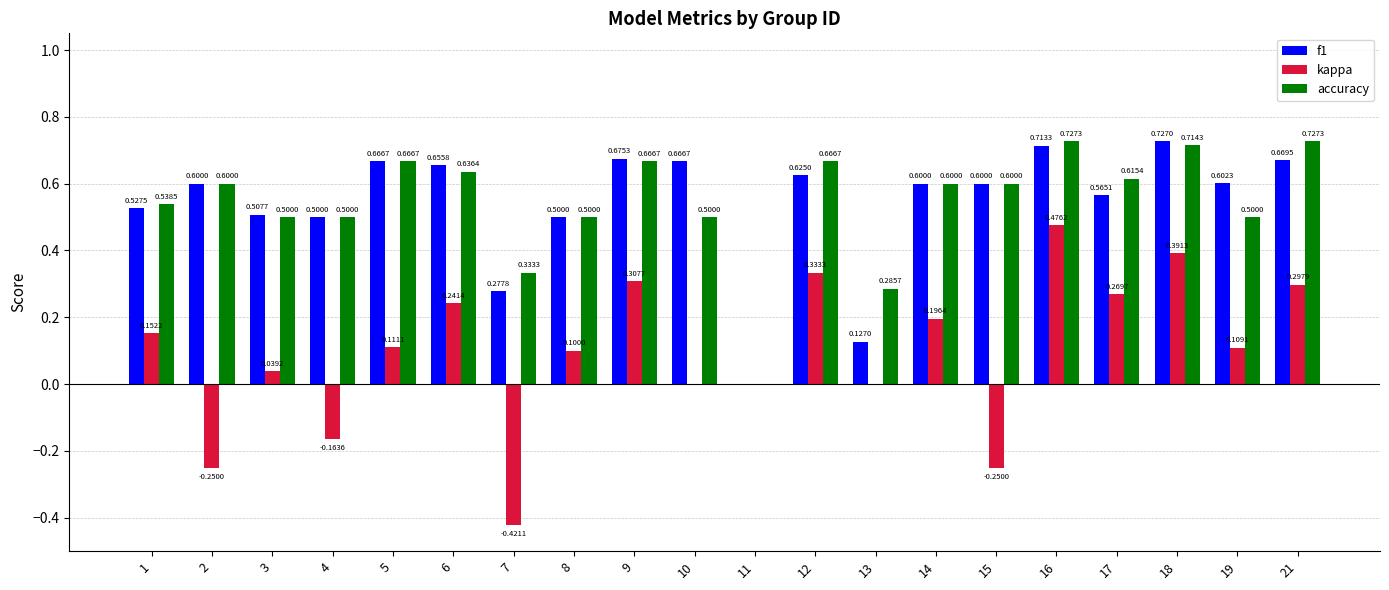

What is the sum of all kappa values?

1.9